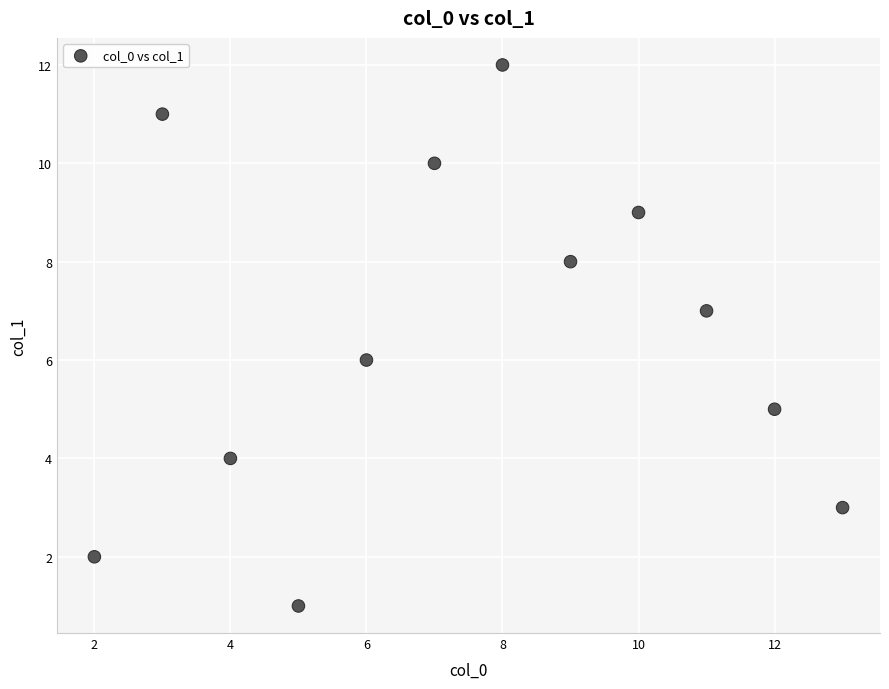

What is the range of X values (max minus min)?

11